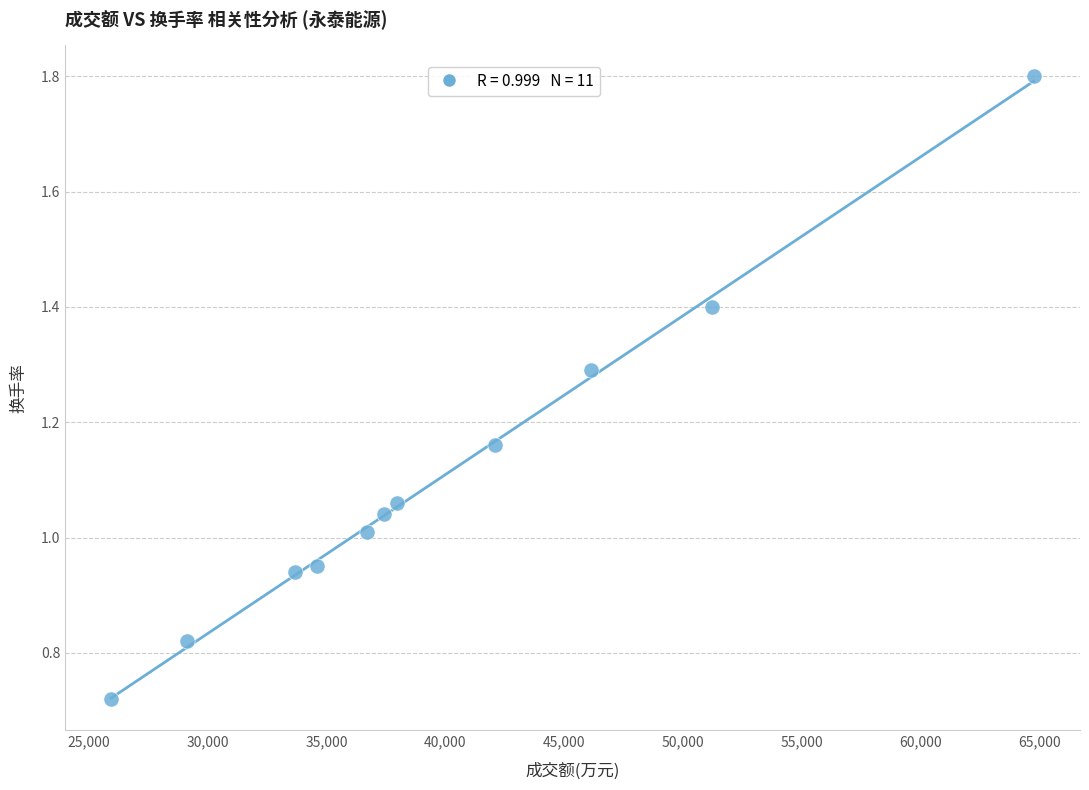

What is the range of X values (max minus min)?

38798.0